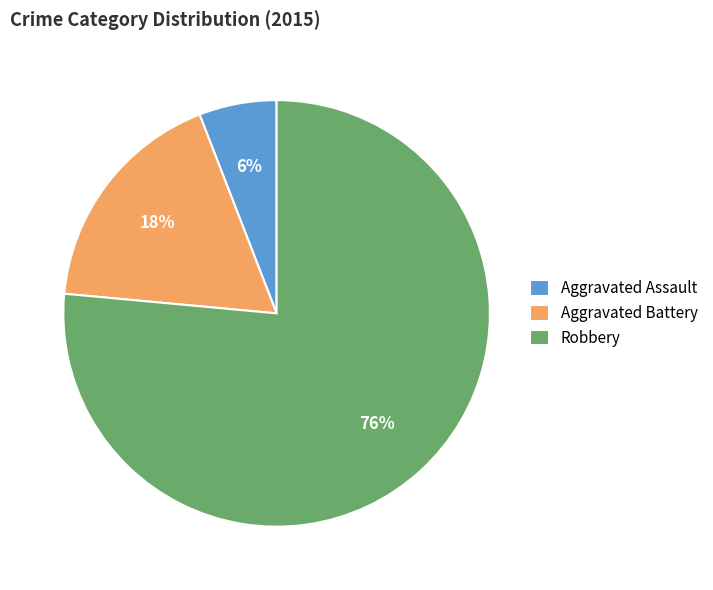

The Aggravated Assault slice represents 11% of the pie. True or false?

False